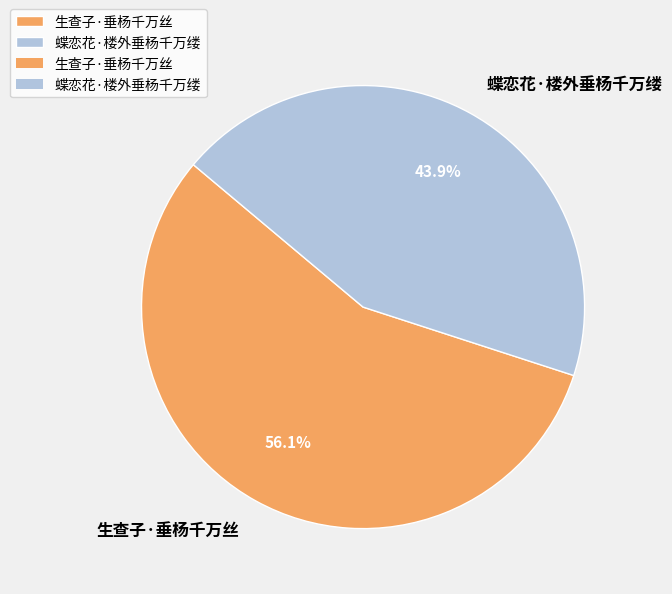

Is there any slice that represents more than half of the pie?

Yes